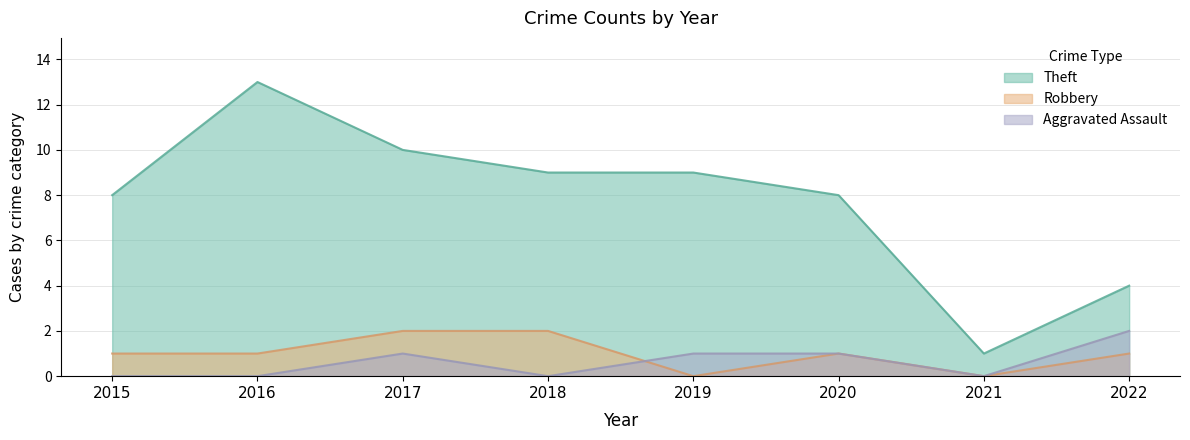

Reading left to right, transcribe all the data shown in this chart.

Theft: 8	13	10	9	9	8	1	4
Robbery: 1	1	2	2	0	1	0	1
Aggravated Assault: 0	0	1	0	1	1	0	2